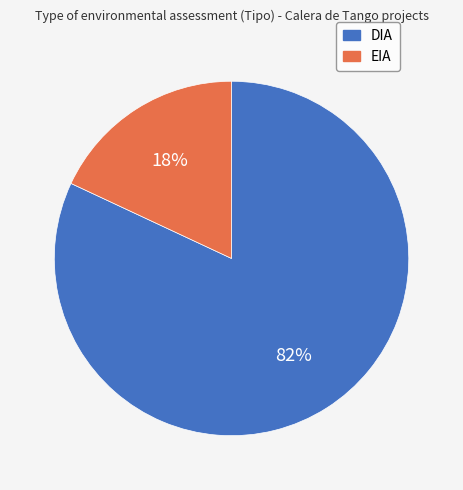

Is it true that DIA is 82% of the pie?

True